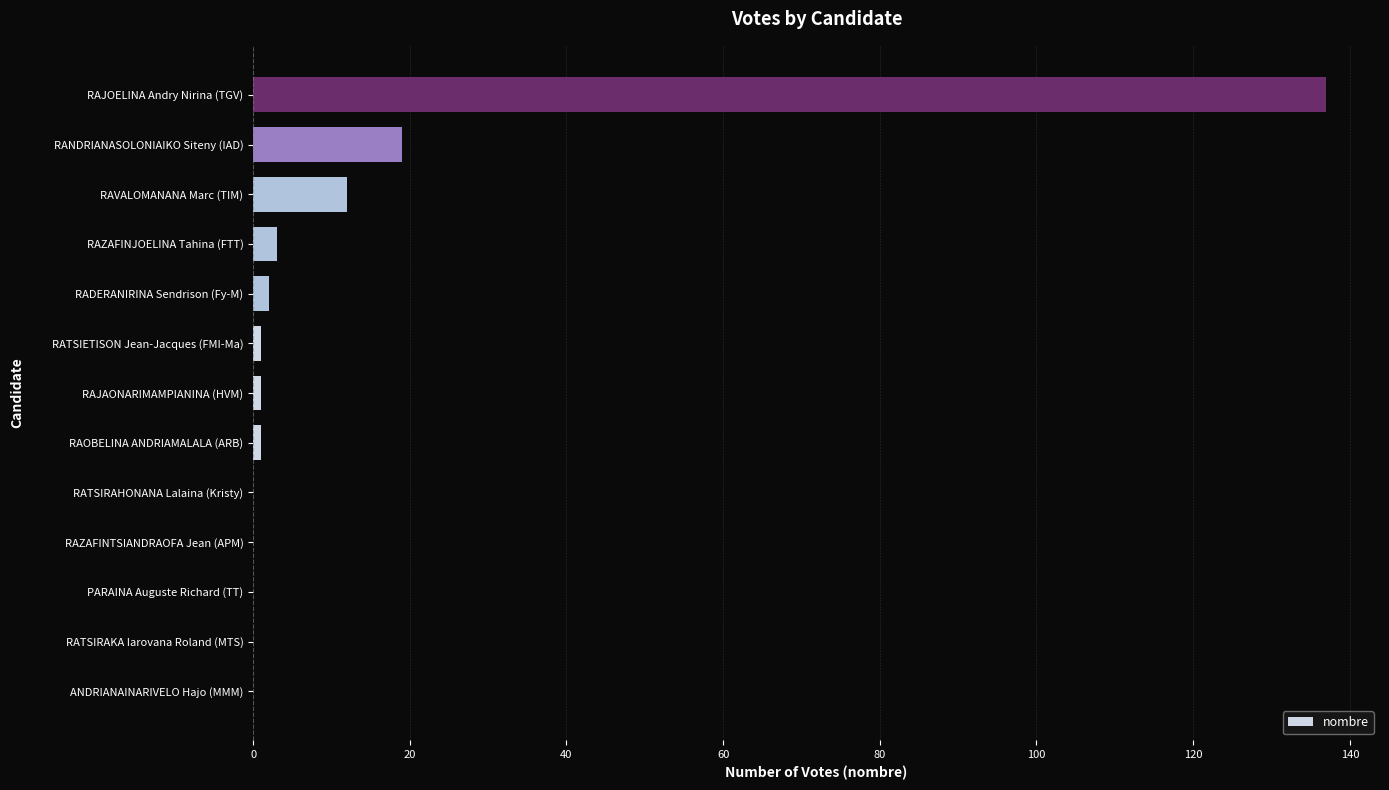

Reading bottom to top, transcribe all the data shown in this chart.

ANDRIANAINARIVELO Hajo (MMM)=0	RATSIRAKA Iarovana Roland (MTS)=0	PARAINA Auguste Richard (TT)=0	RAZAFINTSIANDRAOFA Jean (APM)=0	RATSIRAHONANA Lalaina (Kristy)=0	RAOBELINA ANDRIAMALALA (ARB)=1	RAJAONARIMAMPIANINA (HVM)=1	RATSIETISON Jean-Jacques (FMI-Ma)=1	RADERANIRINA Sendrison (Fy-M)=2	RAZAFINJOELINA Tahina (FTT)=3	RAVALOMANANA Marc (TIM)=12	RANDRIANASOLONIAIKO Siteny (IAD)=19	RAJOELINA Andry Nirina (TGV)=137